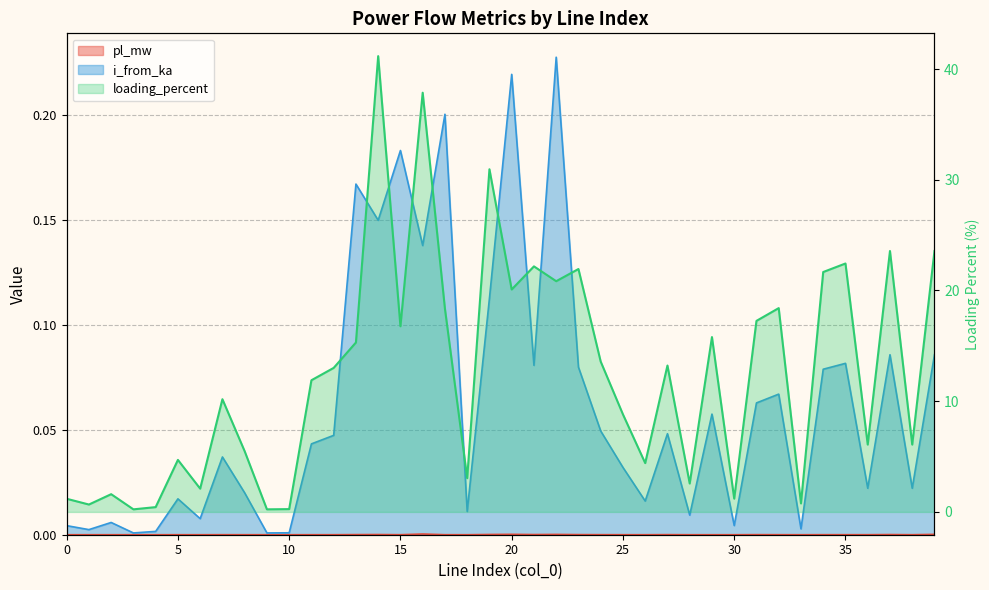

At which category does i_from_ka reach its first local peak?

2